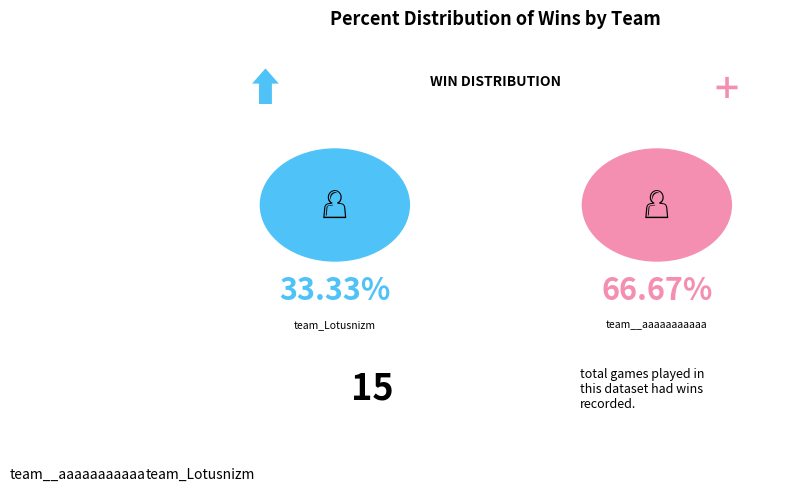

Rank the categories by value from lowest to highest.

team_Lotusnizm, team__aaaaaaaaaaa